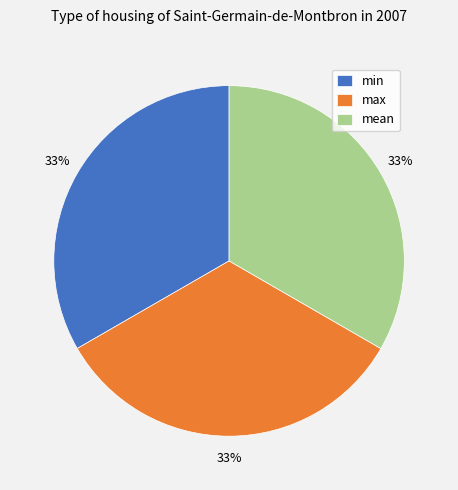

Combined, do max and mean account for over 50%?

Yes